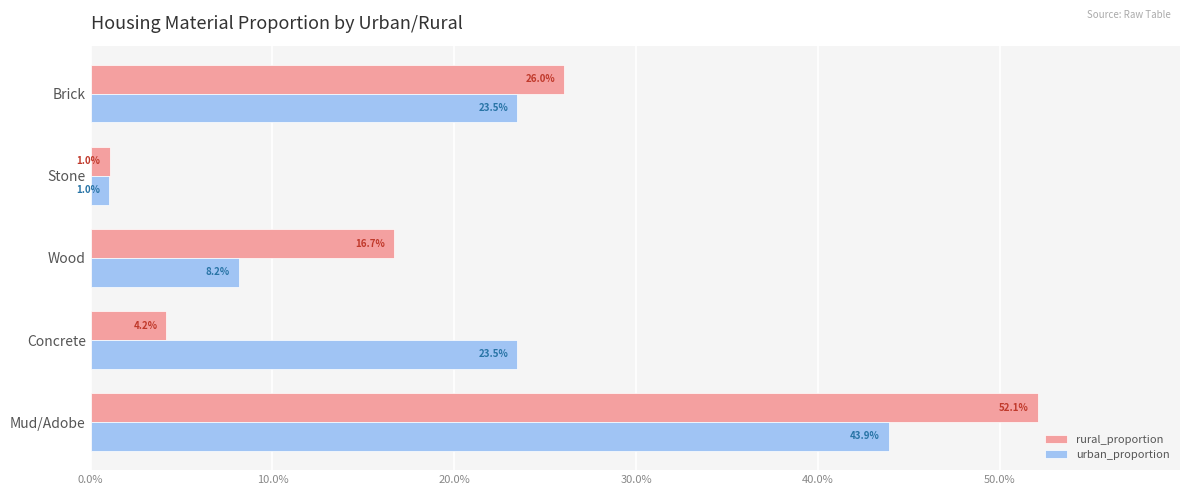

At how many categories does at least one series exceed 0?

5